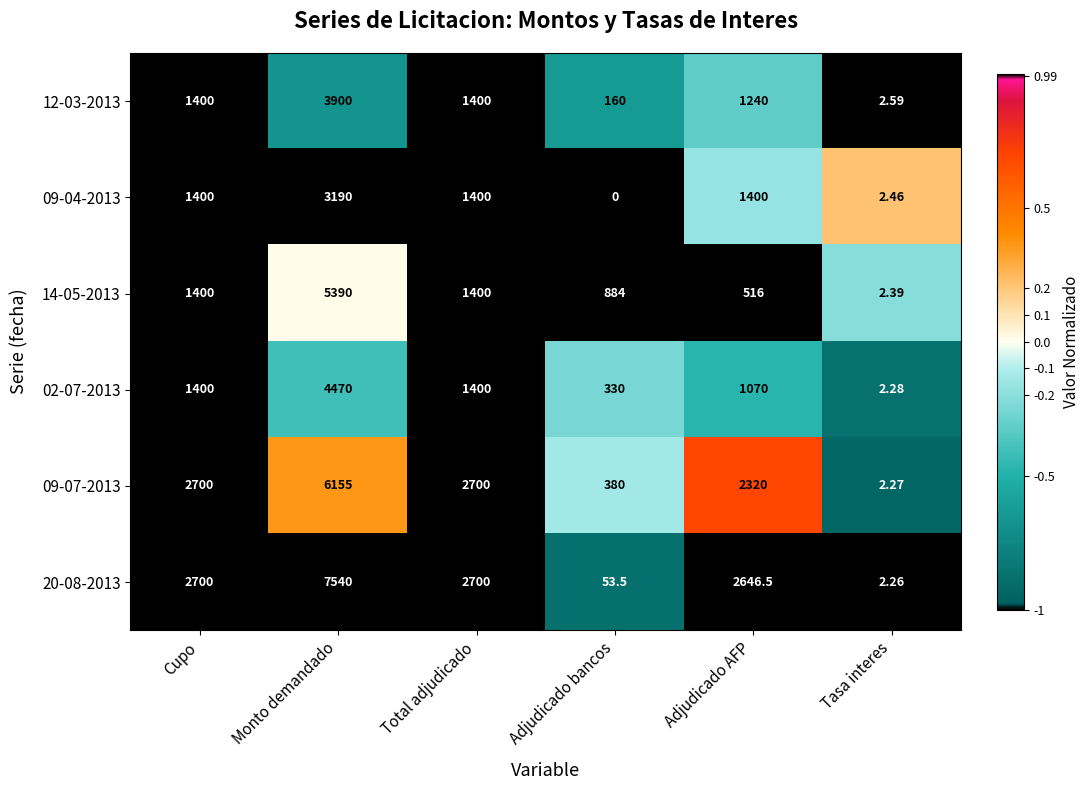

Which label corresponds to the smallest value in the chart?

Adjudicado bancos